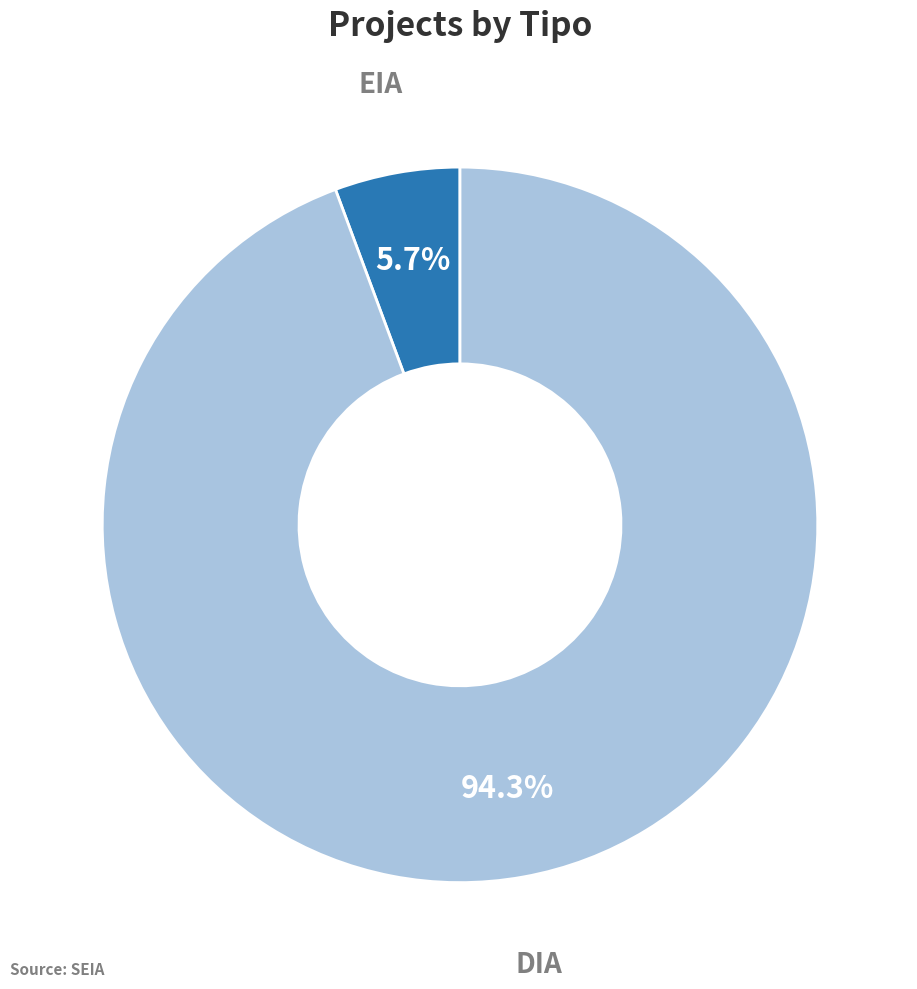

True or false: DIA accounts for 94% of the total.

True